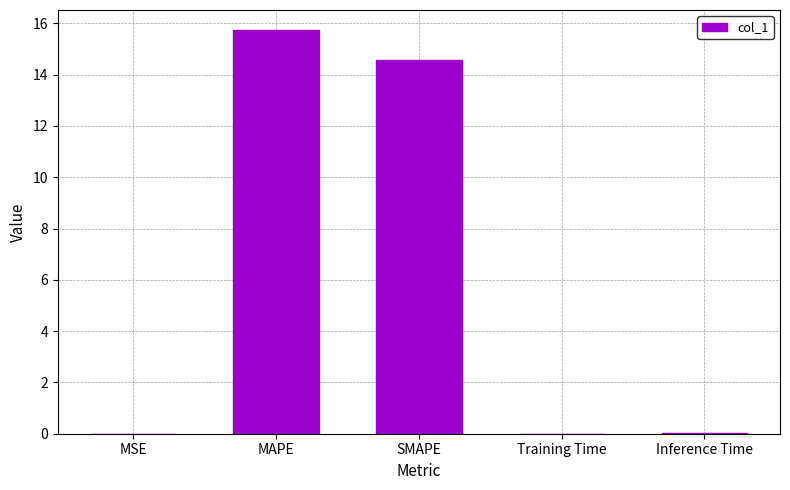

What is the sum of all values?

30.3